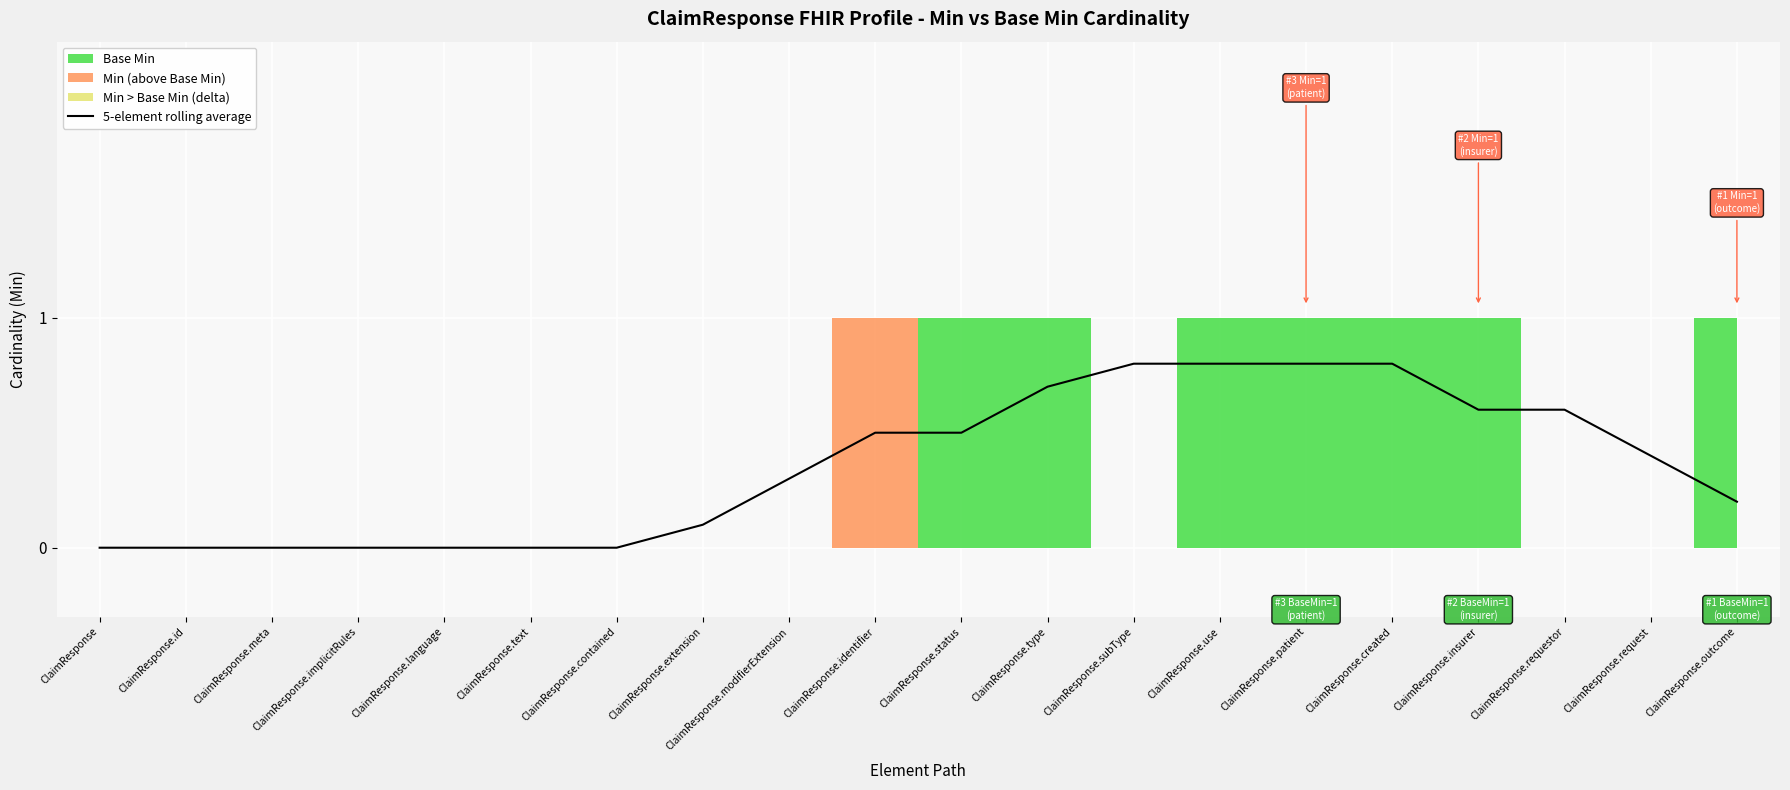

What is the average value?

0.4